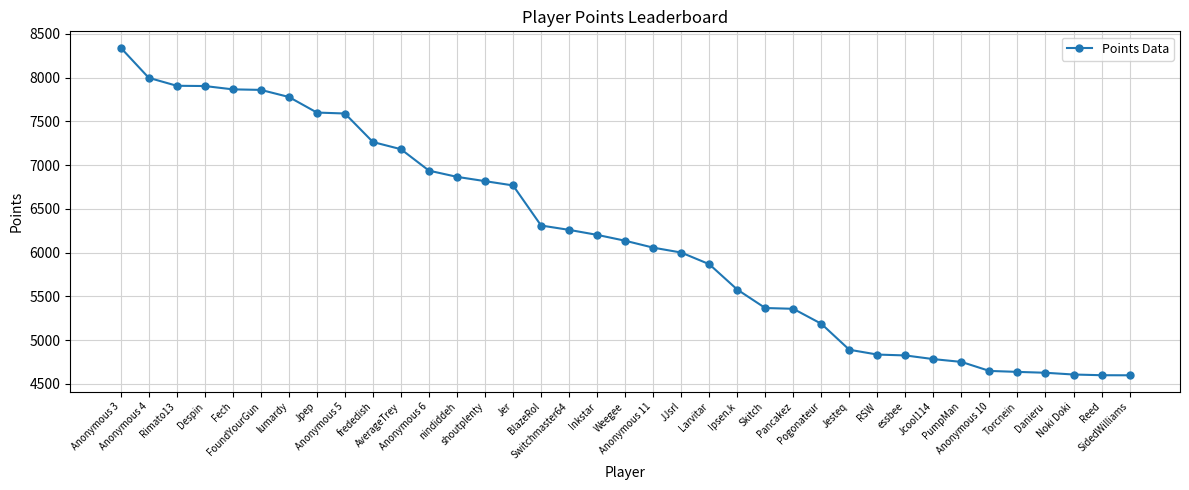

Approximately how many times larger is the value at Torcnein compared to Jesteq?

0.9